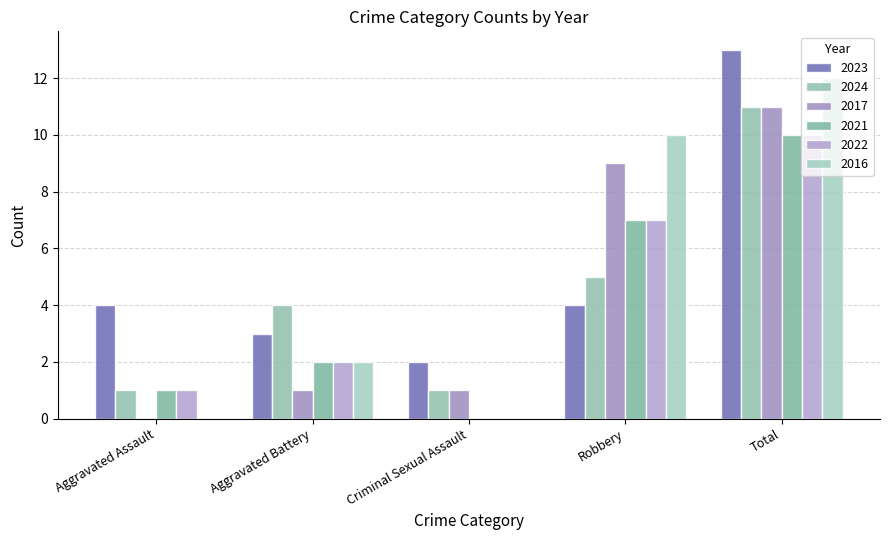

At which label is 2024 closest to 6?

Robbery